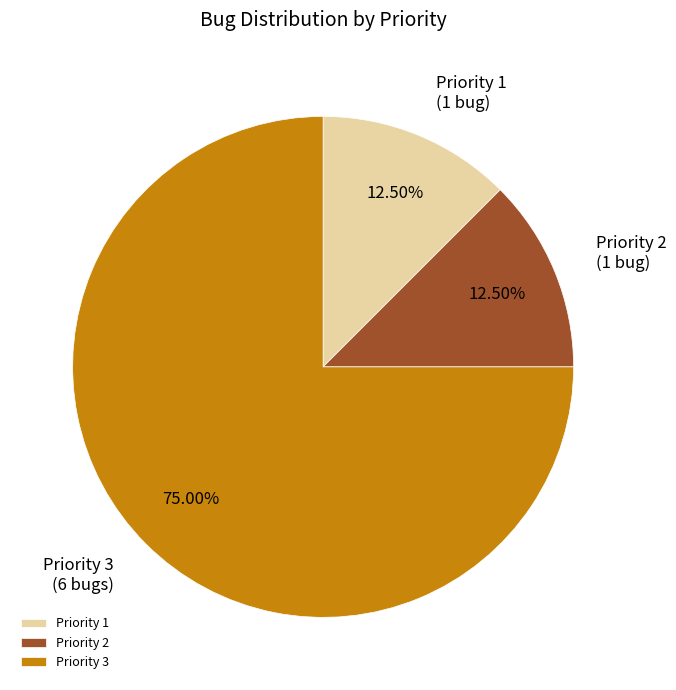

Do Priority 3 and Priority 1 together represent more than half of the pie?

Yes